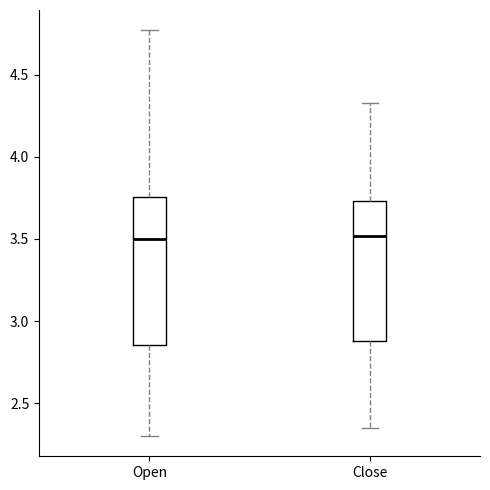

Reading left to right, transcribe this box plot: for each box, give where its median line is, the range the box spans, and where its two whiskers end, as read against the y-axis. The values are not printed on the chart, so give them approximately, as read against the axis.

Open: median 3.50, box 2.85 to 3.75, whiskers 2.30 to 4.75
Close: median 3.50, box 2.90 to 3.75, whiskers 2.35 to 4.35